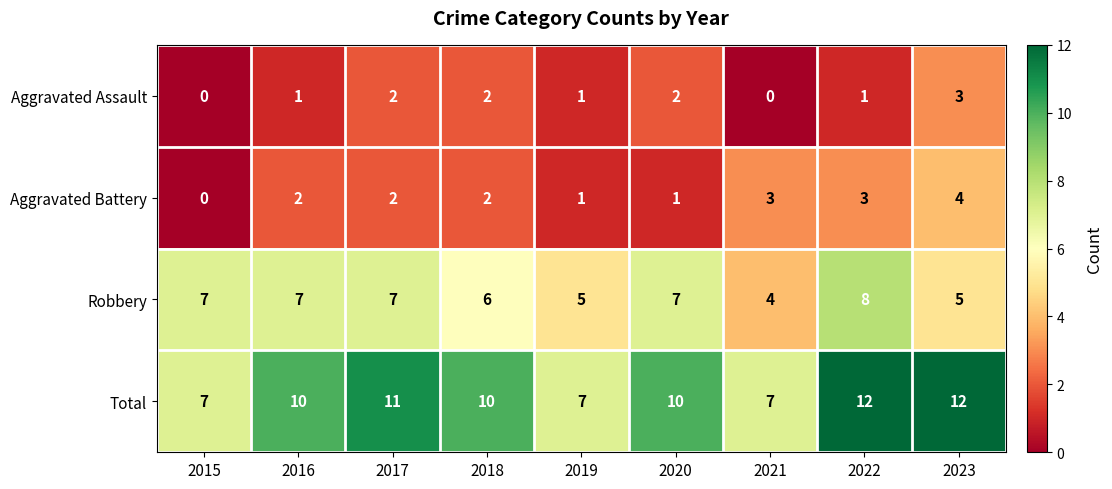

What is the approximate value of Robbery at 2019?

5